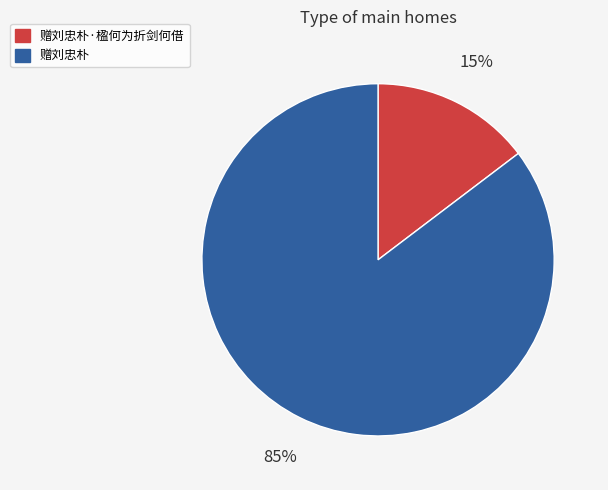

What is the smallest slice in the pie chart?

赠刘忠朴·楹何为折剑何借